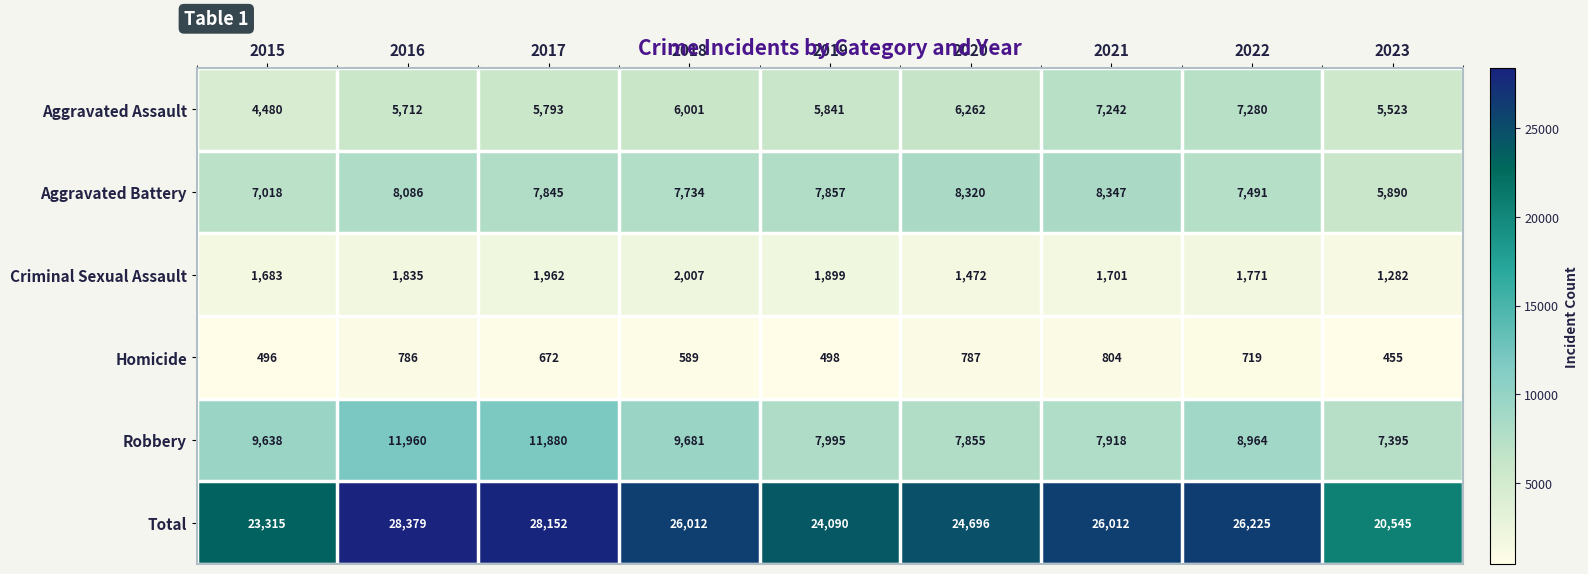

At how many categories does at least one series exceed 25467?

5